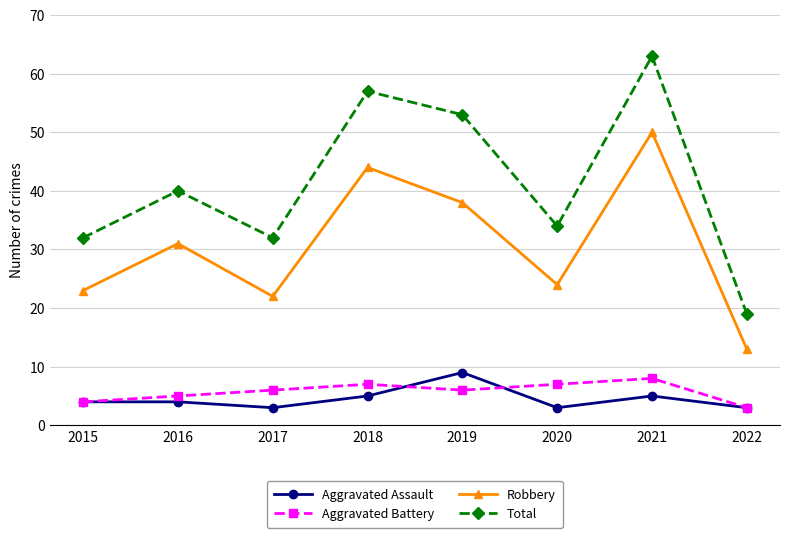

True or false: Total has a value of 18 at 2015.

False